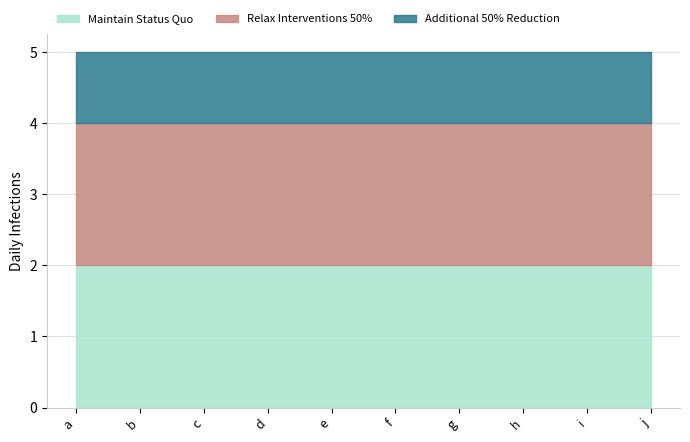

Reading left to right, list all the values displayed in this chart.

Maintain Status Quo: 2	2	2	2	2	2	2	2	2	2
Relax Interventions 50%: 2	2	2	2	2	2	2	2	2	2
Additional 50% Reduction: 1	1	1	1	1	1	1	1	1	1